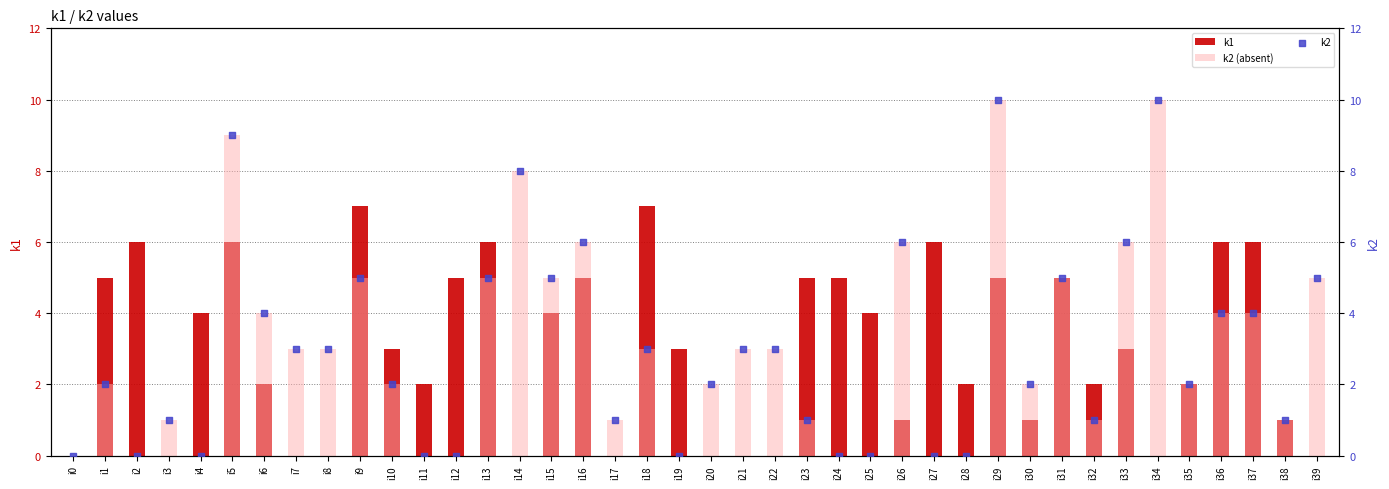

Which series contains the lowest Y value?

k1